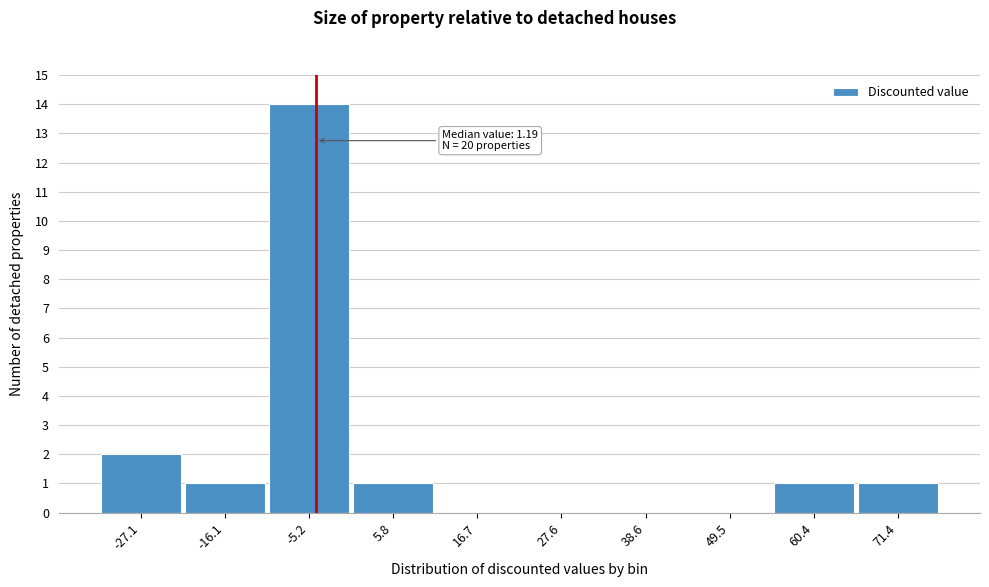

Reading right to left, transcribe all the data shown in this chart.

71.4=1	60.4=1	49.5=0	38.6=0	27.6=0	16.7=0	5.8=1	-5.2=14	-16.1=1	-27.1=2